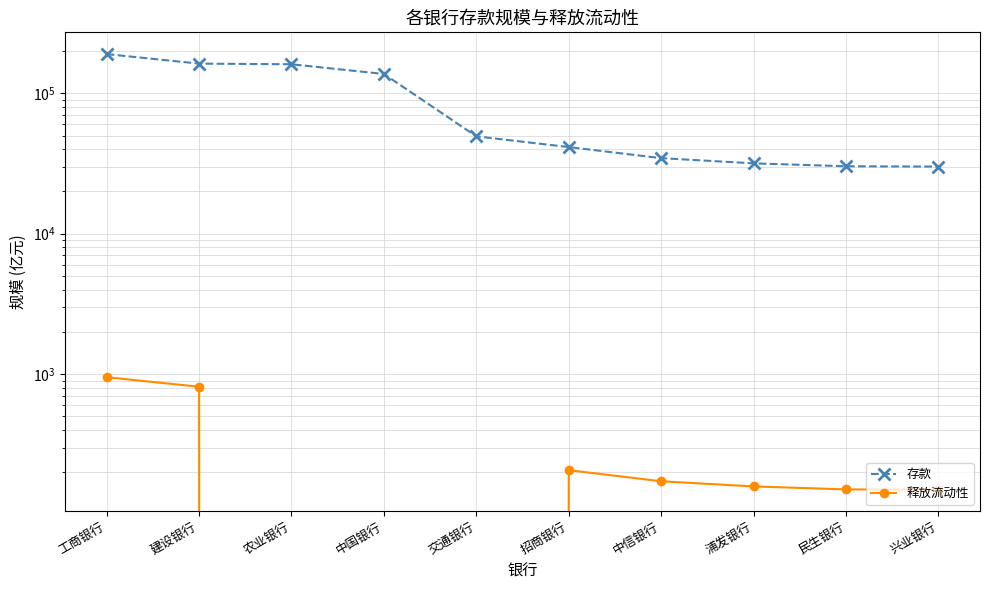

At 工商银行, list the series in order from smallest to largest.

释放流动性, 存款